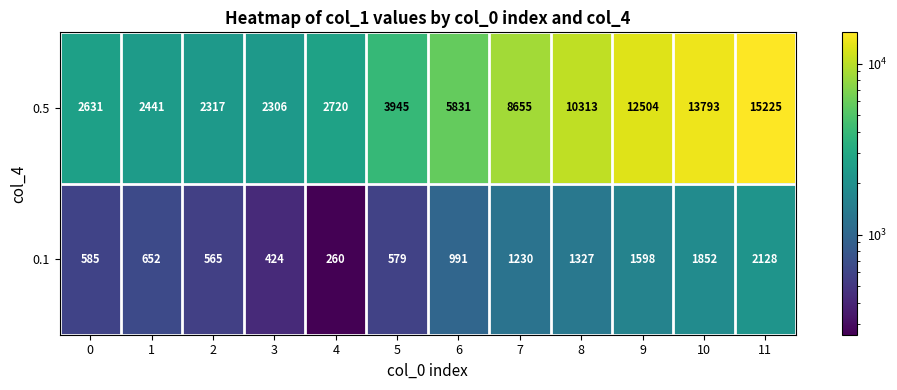

Reading left to right, extract all data points from this chart.

0.5: 2631	2441	2317	2306	2720	3945	5831	8655	10313	12504	13793	15225
0.1: 585	652	565	424	260	579	991	1230	1327	1598	1852	2128